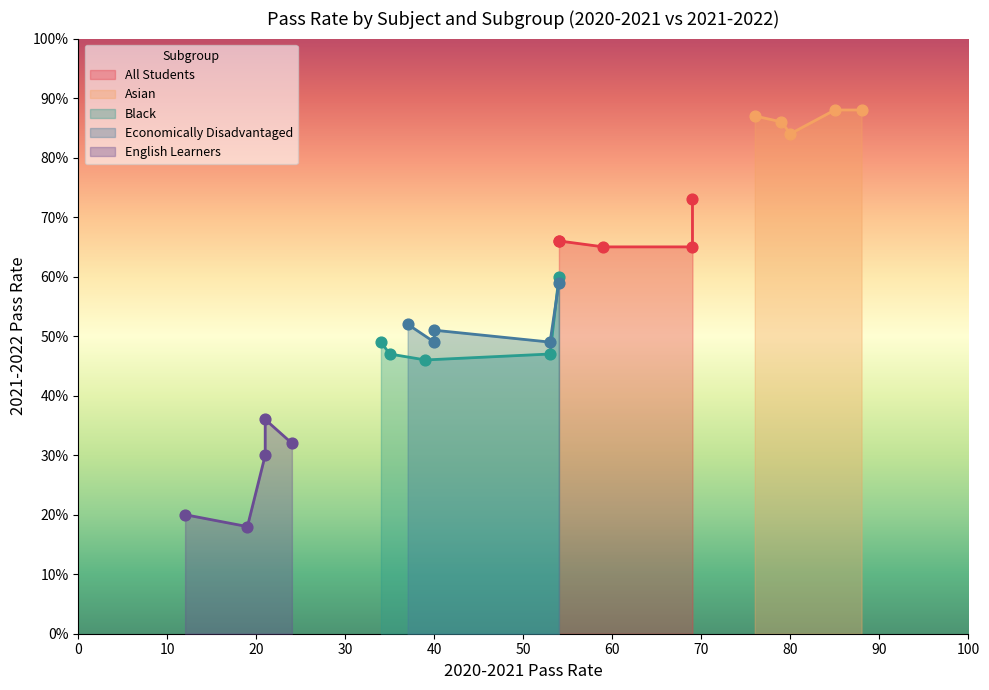

Is the value of Black at 4 greater than the value of English Learners at 3?

Yes